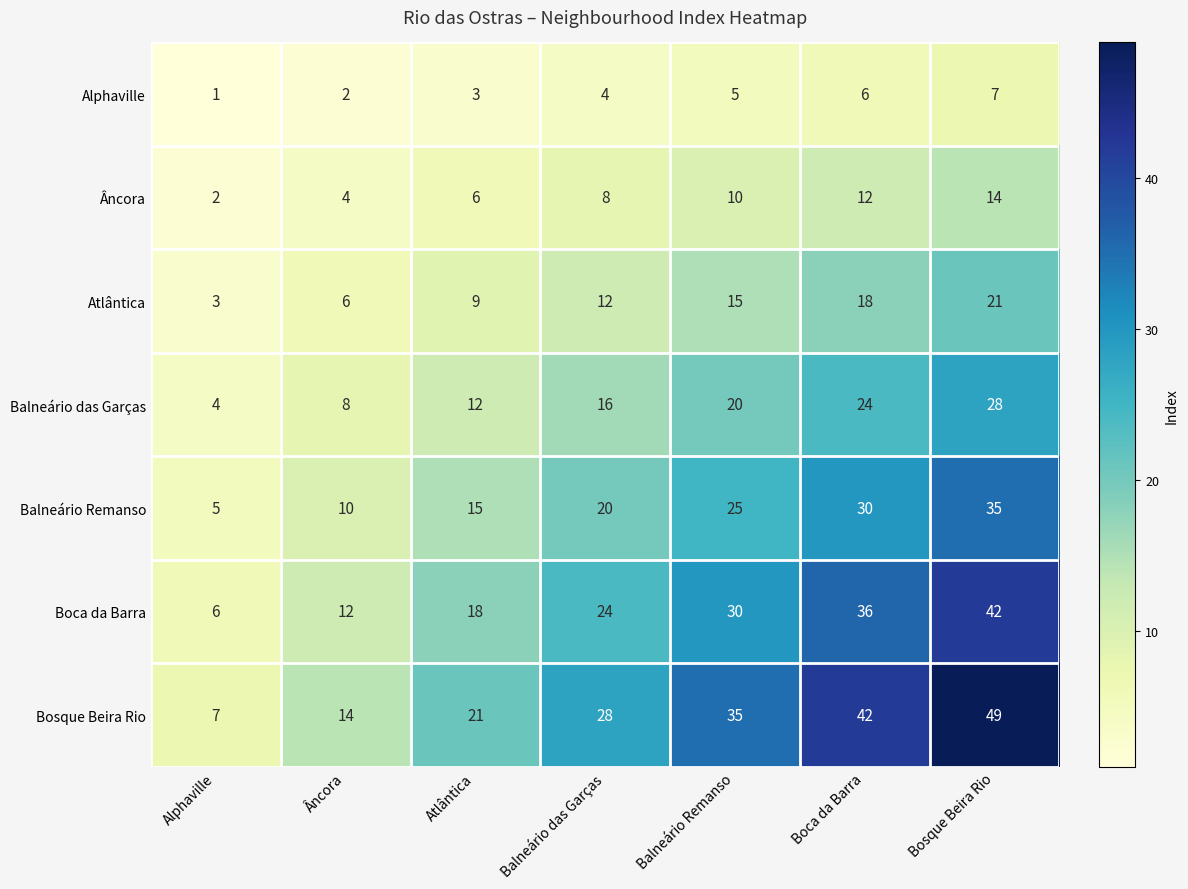

What is the minimum value shown in the chart?

1